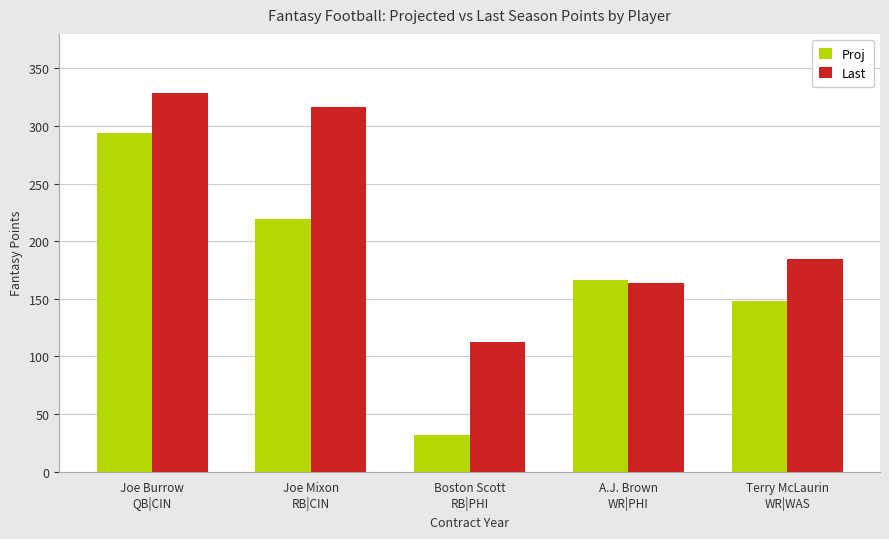

Rank the series by their average value, from lowest to highest.

Proj, Last